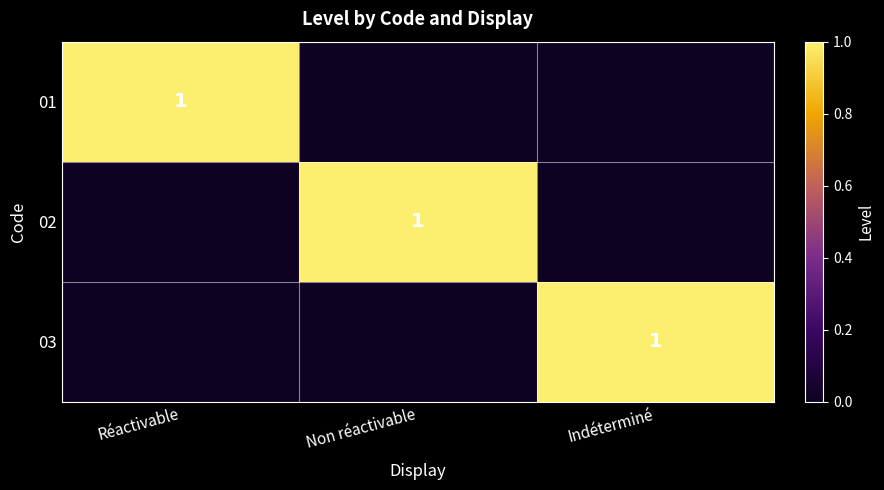

The value of 02 at Non réactivable is 1. True or false?

True